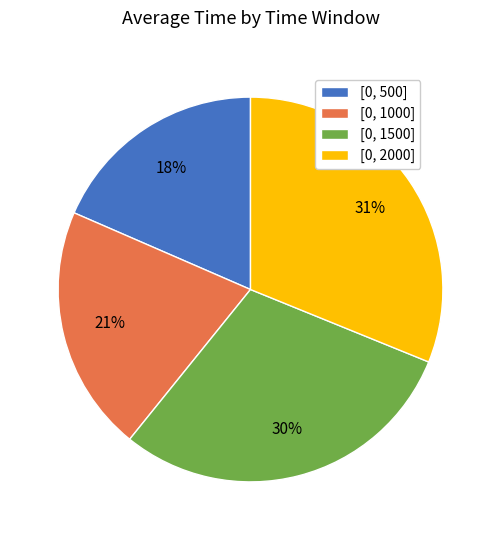

To the nearest percent, what portion does [0, 1000] represent?

21%